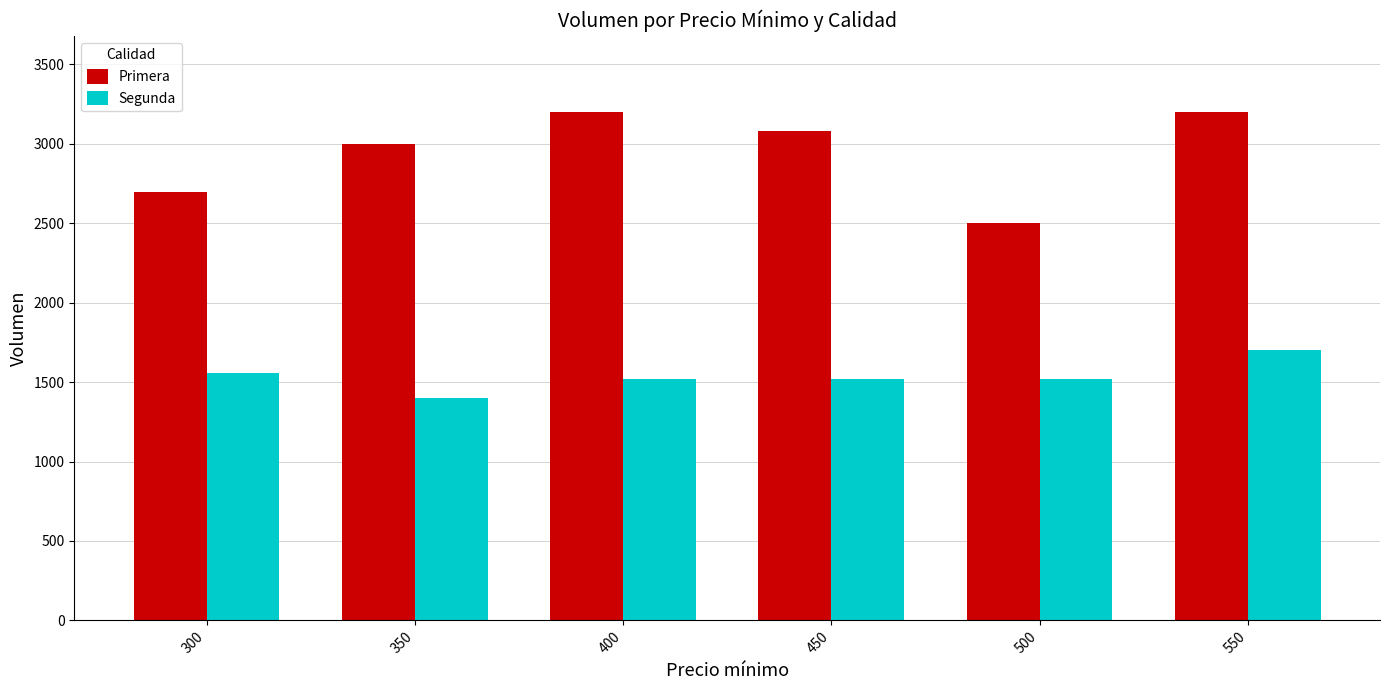

How many distinct data groups are displayed?

2